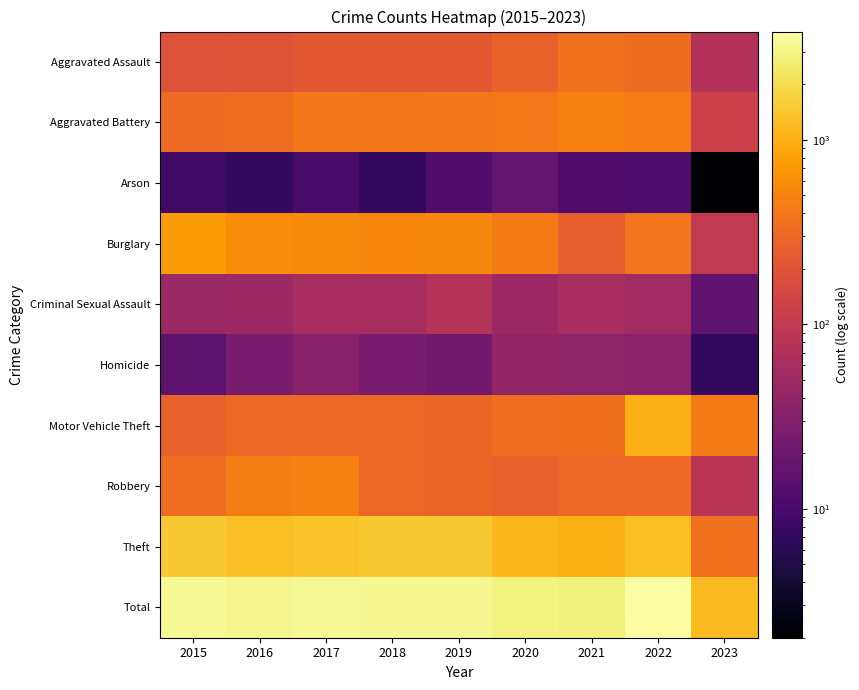

What is the difference between the highest and lowest values at 2022?

3841